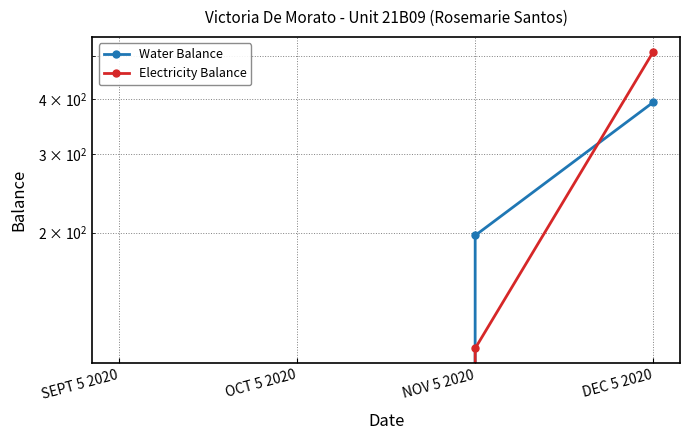

Reading right to left, what are all the values shown in this chart?

Water Balance: DEC 5 2020=393.2	NOV 5 2020=197.1	OCT 5 2020=0.0	SEPT 5 2020=0.0
Electricity Balance: DEC 5 2020=510.8	NOV 5 2020=109.8	OCT 5 2020=0.0	SEPT 5 2020=0.0